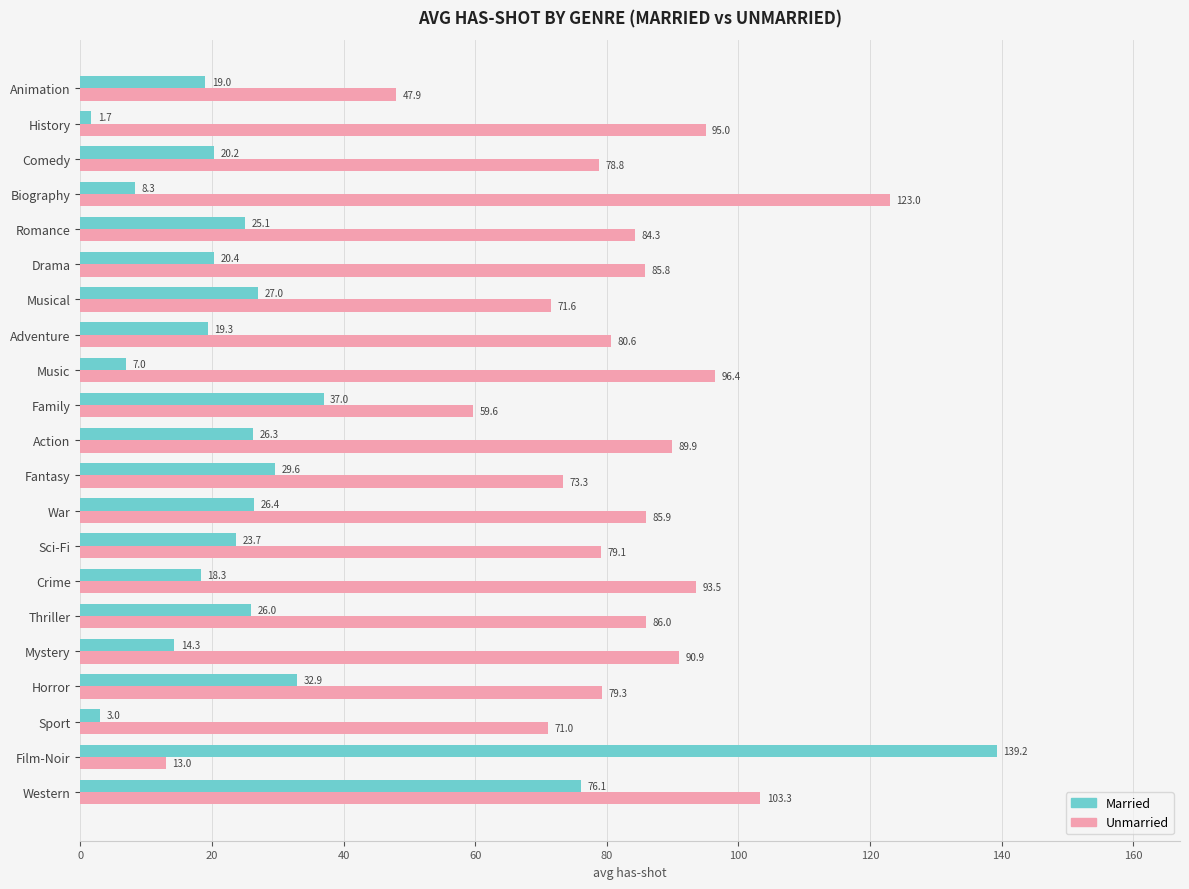

Where is Unmarried nearest to the value 68?

Sport